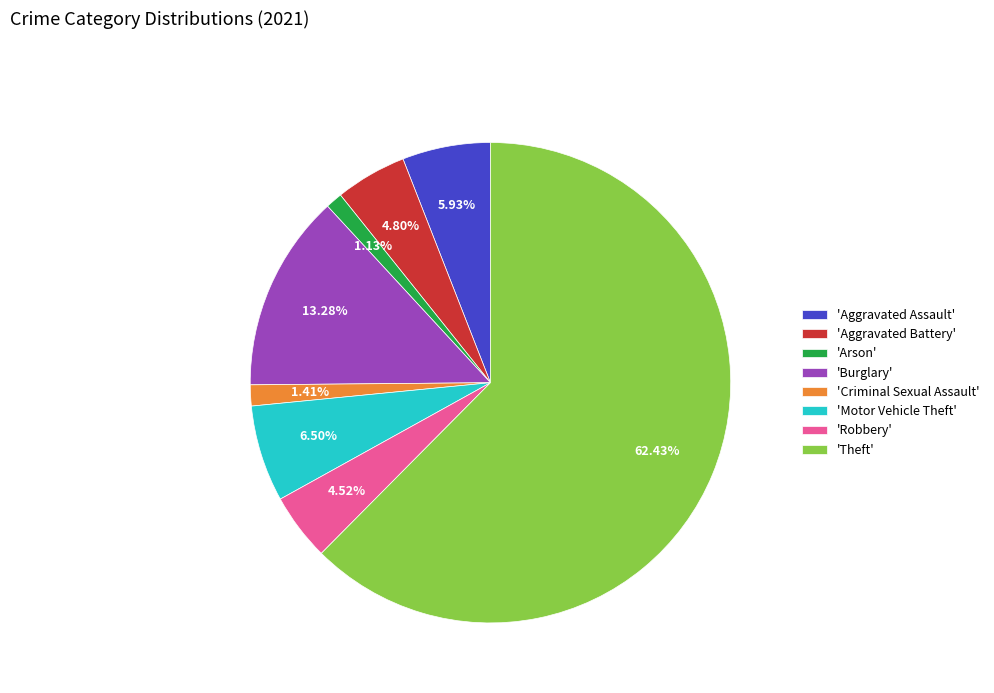

Combined, do 'Aggravated Battery' and 'Criminal Sexual Assault' account for over 50%?

No